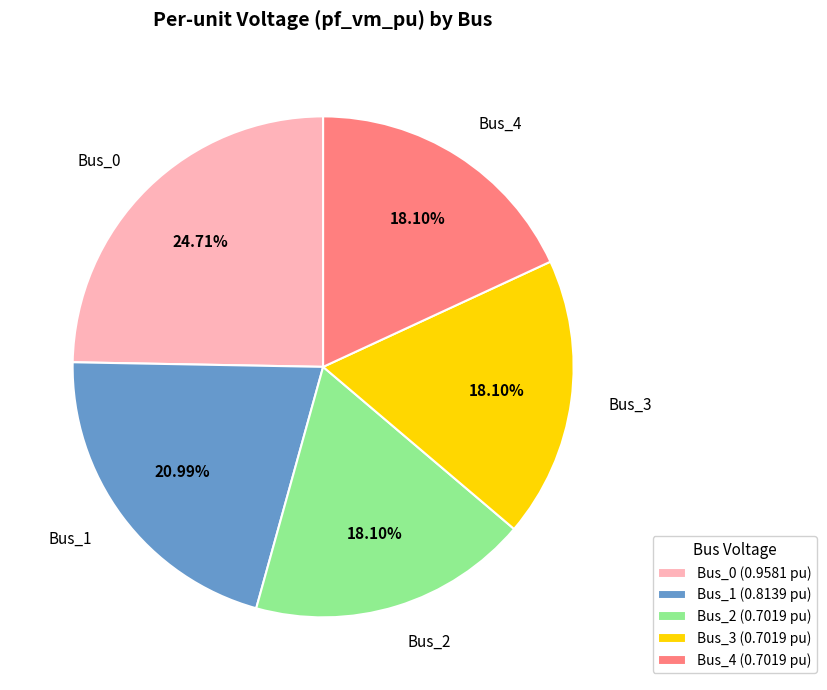

What percentage do Bus_1 and Bus_3 together represent?

39.1%